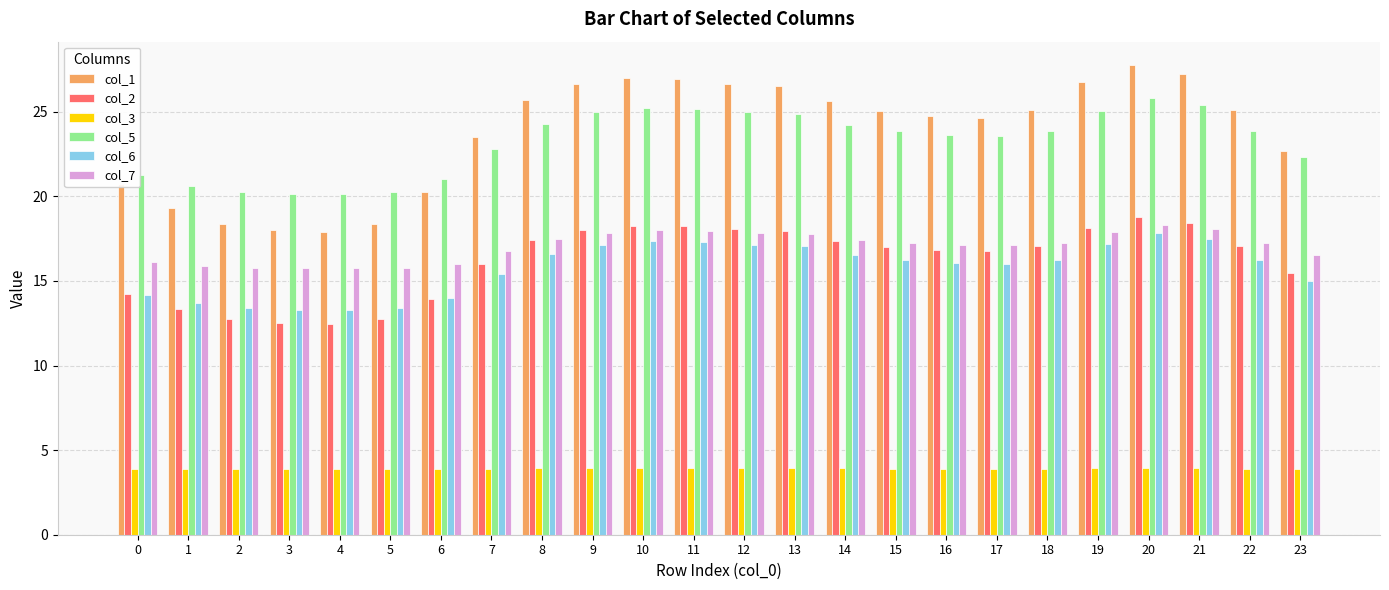

What is the difference between the maximum and minimum values in the col_6 series?

4.6